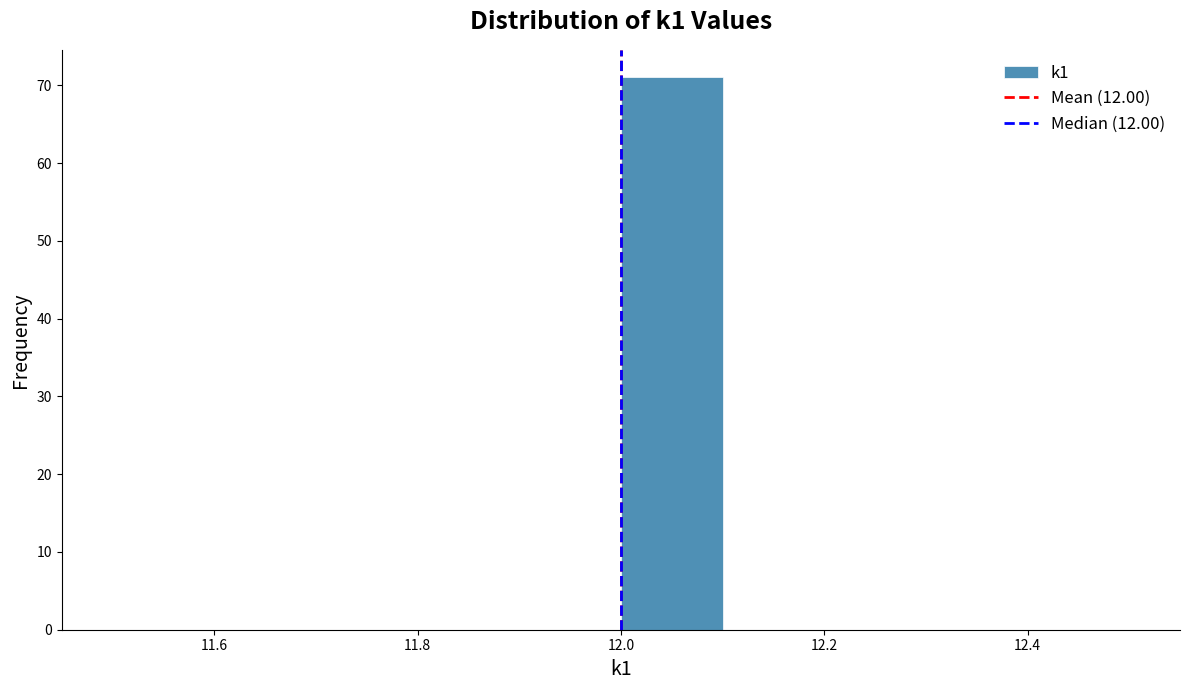

Reading left to right, transcribe this chart: for each bar, give the range it covers on the x-axis and its height. The values are not printed on the chart, so give them approximately, as read against the axis.

11.5 to 11.6: 0
11.6 to 11.7: 0
11.7 to 11.8: 0
11.8 to 11.9: 0
11.9 to 12.0: 0
12.0 to 12.1: 71
12.1 to 12.2: 0
12.2 to 12.3: 0
12.3 to 12.4: 0
12.4 to 12.5: 0